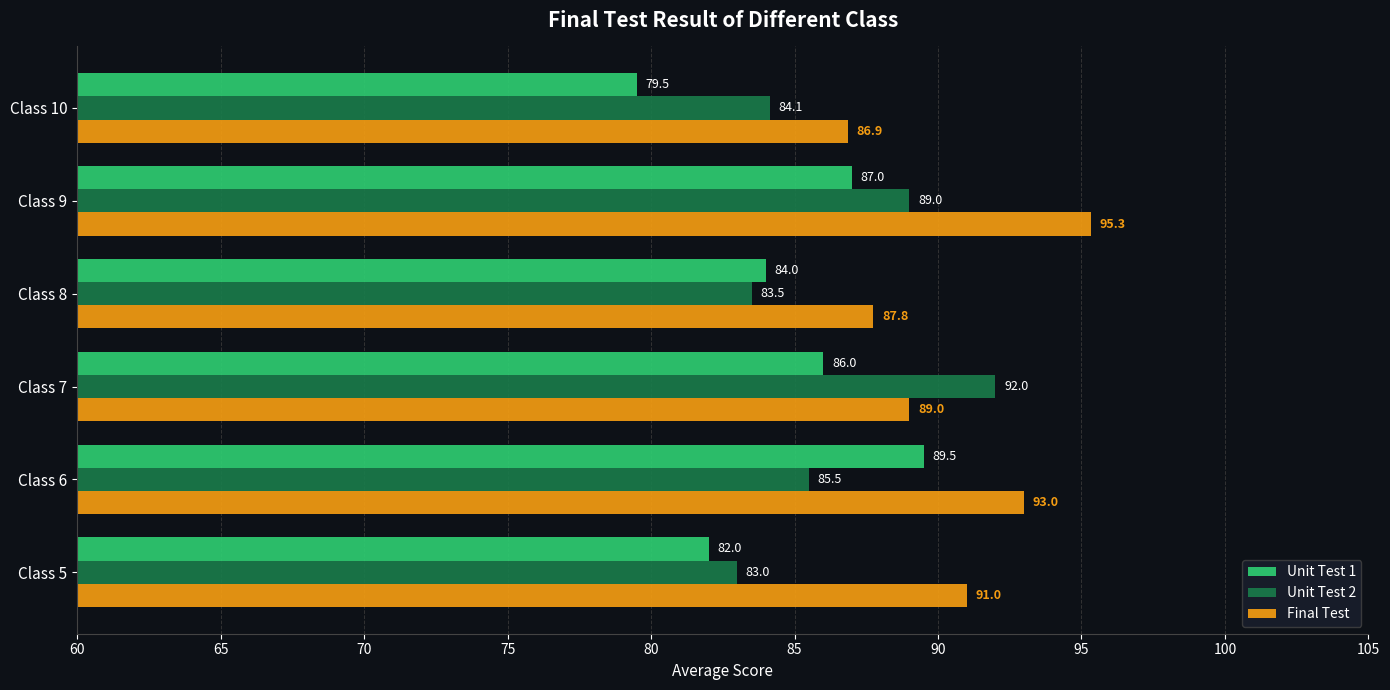

Is the value of Final Test at Class 8 greater than the value of Unit Test 2 at Class 6?

Yes